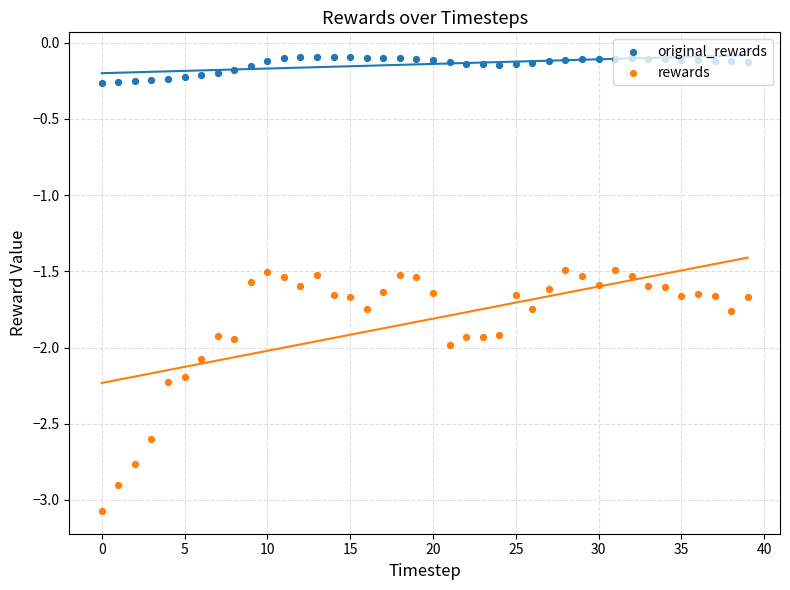

What are all the series names shown in the legend?

original_rewards, rewards